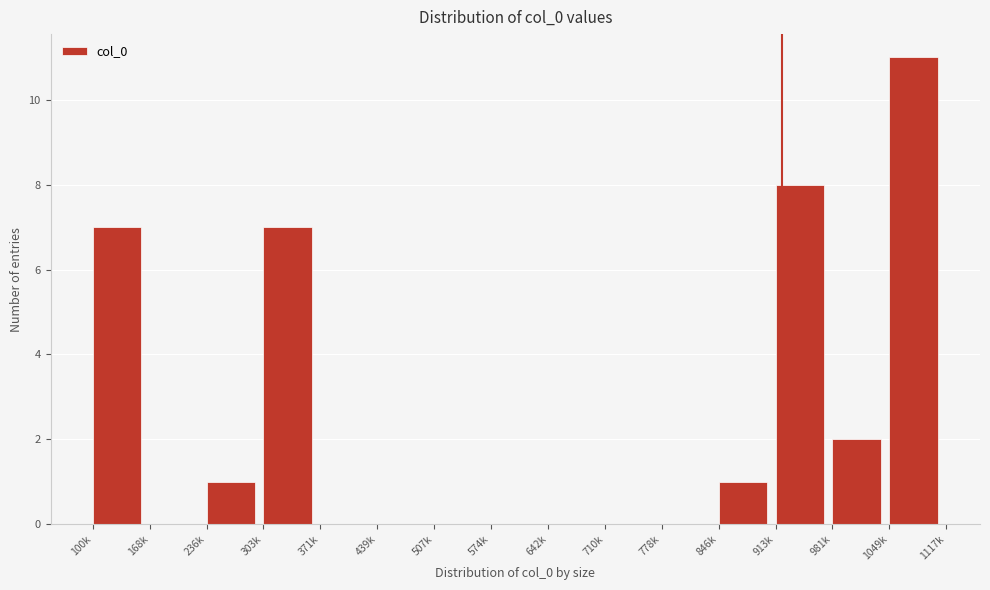

Reading right to left, extract all data points from this chart.

1049k=11	981k=2	913k=8	846k=1	778k=0	710k=0	642k=0	574k=0	507k=0	439k=0	371k=0	303k=7	236k=1	168k=0	100k=7